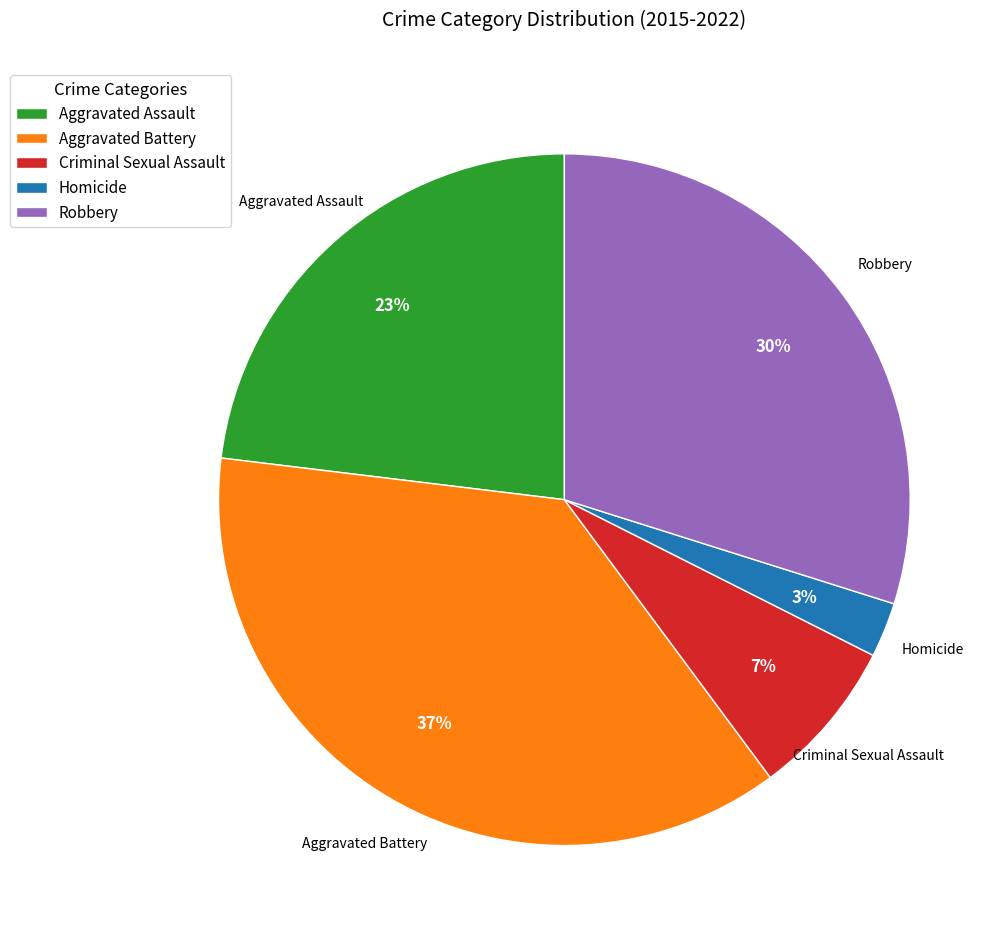

Combined, do Aggravated Battery and Aggravated Assault account for over 50%?

Yes